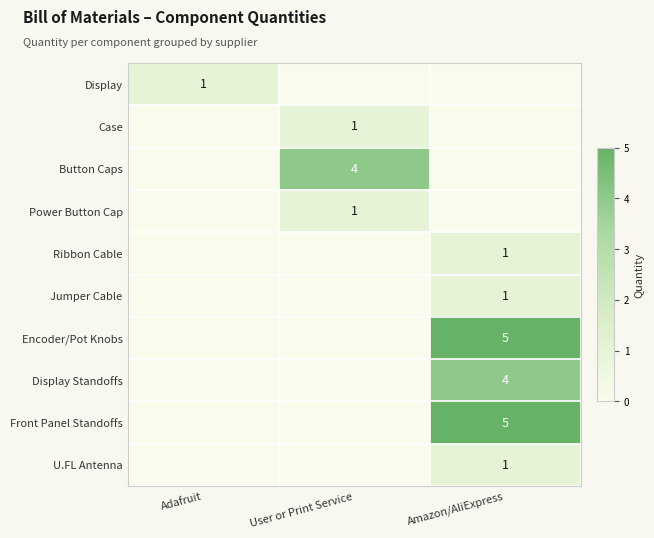

Between Adafruit and User or Print Service, which is larger?

Adafruit